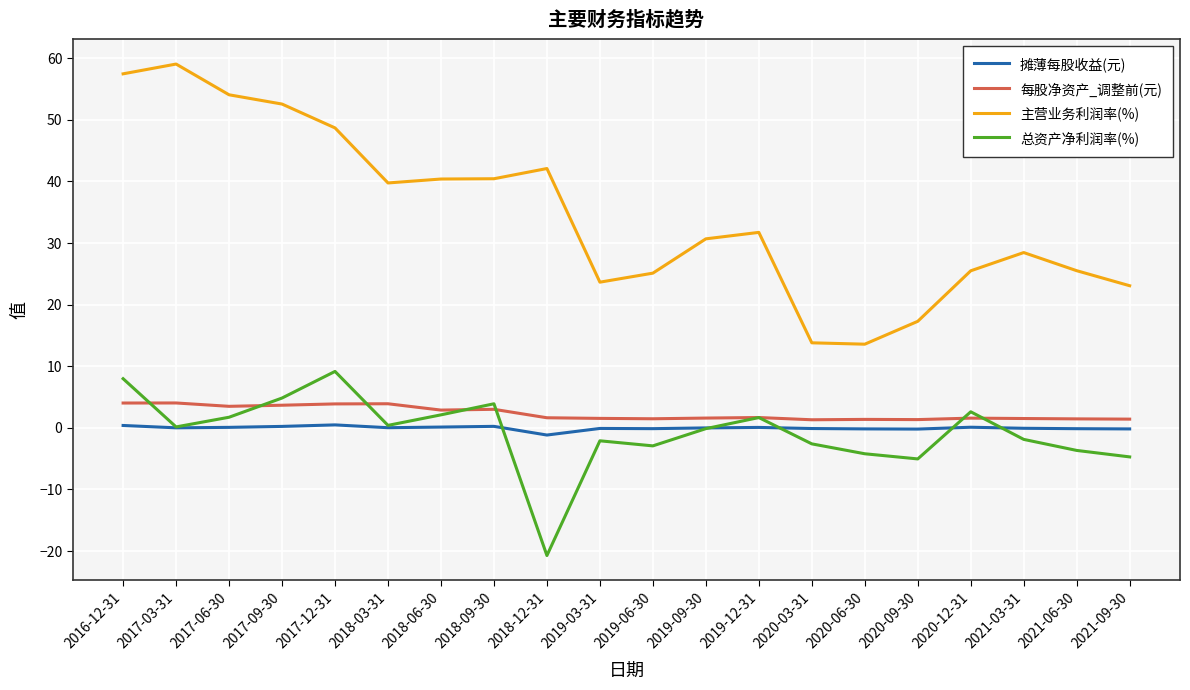

True or false: 主营业务利润率(%) and 每股净资产_调整前(元) cross at least once.

False